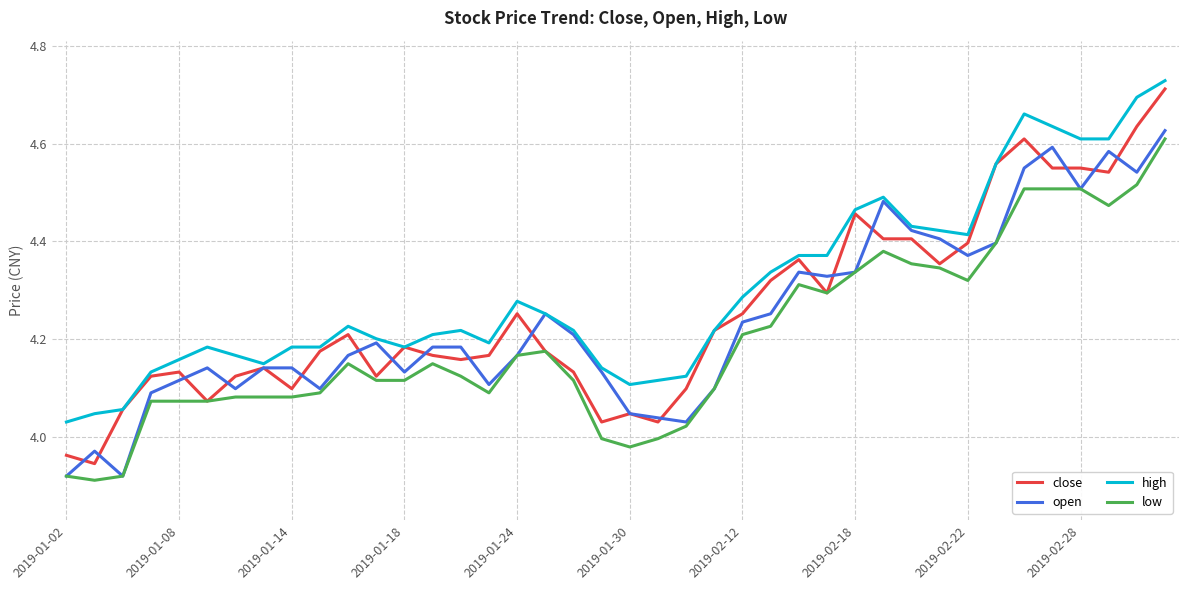

True or false: high and low intersect in this chart.

False